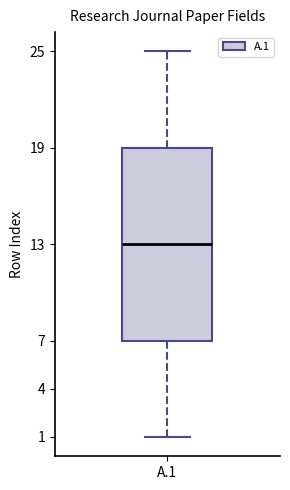

Transcribe this box plot: give where the median line is, the range the box spans, and where the two whiskers end, as read against the y-axis. The values are not printed on the chart, so give them approximately, as read against the axis.

median 13, box 7 to 19, whiskers 1 to 25